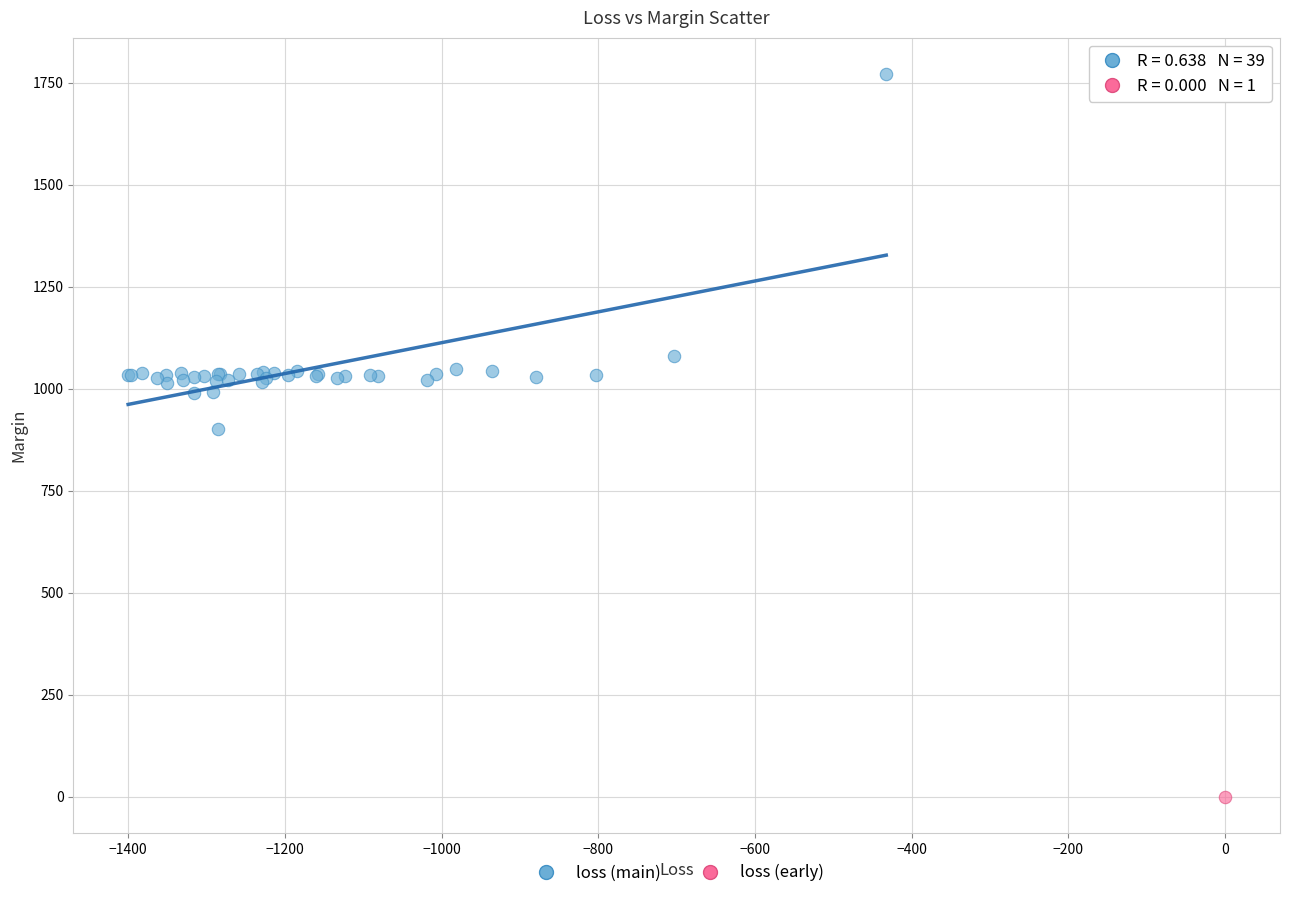

What are all the series names shown in the legend?

loss (main), loss (early)